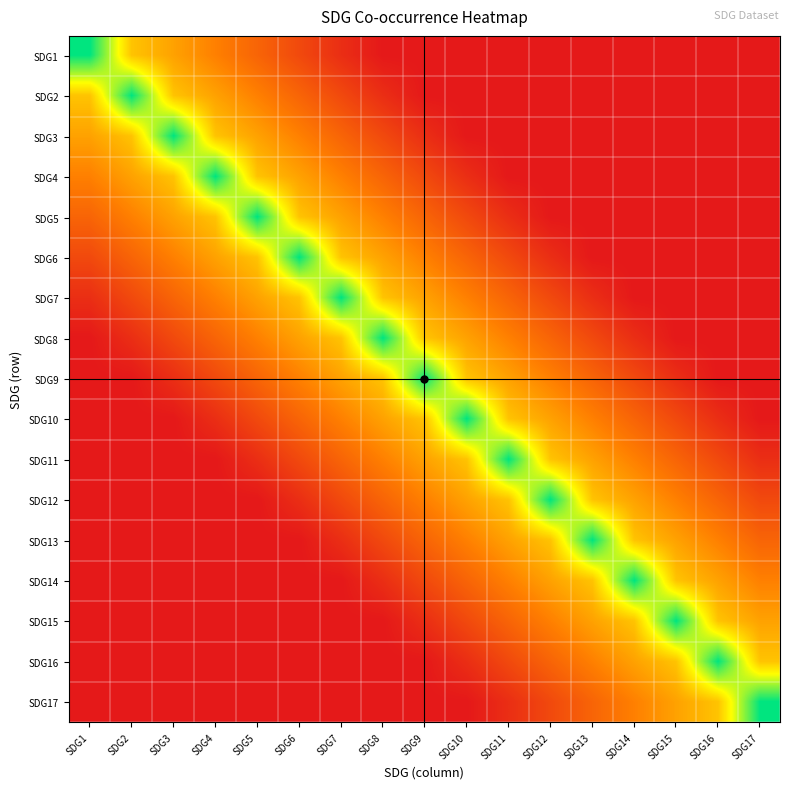

List the series in order of their peak value, highest first.

SDG1, SDG2, SDG3, SDG4, SDG5, SDG6, SDG7, SDG8, SDG9, SDG10, SDG11, SDG12, SDG13, SDG14, SDG15, SDG16, SDG17